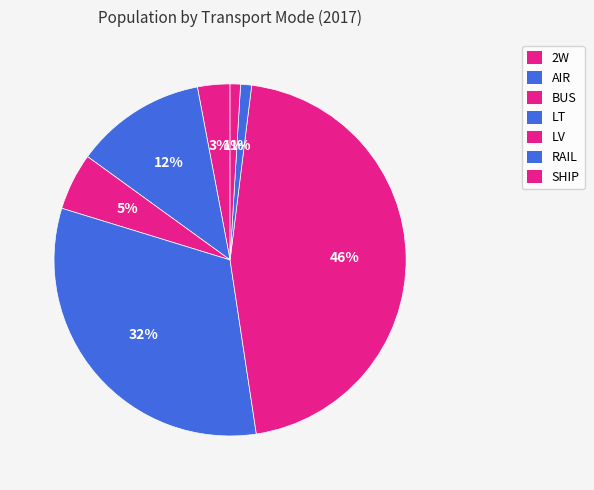

What is the largest slice in the pie chart?

LV